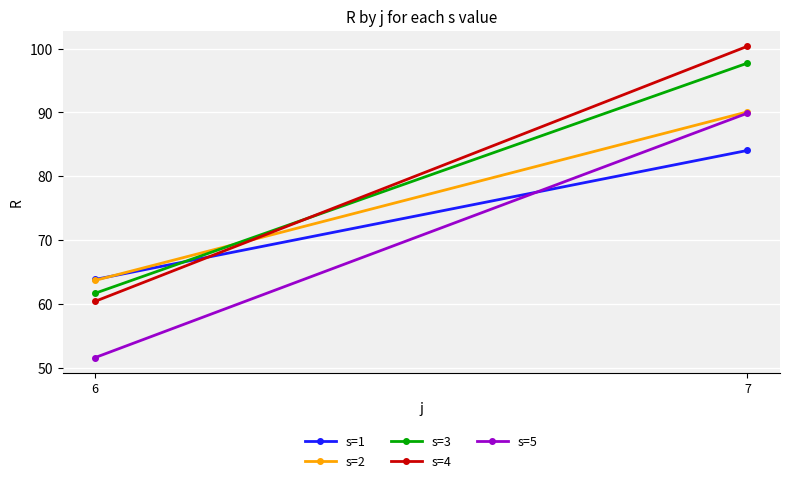

How many categories are shown in the chart?

2